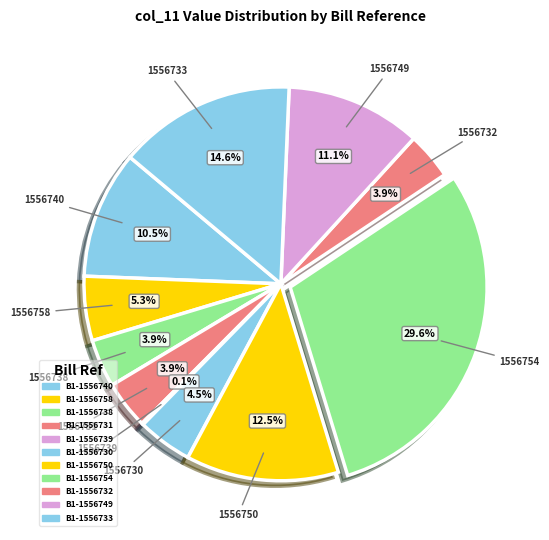

Count the number of slices in the pie.

11